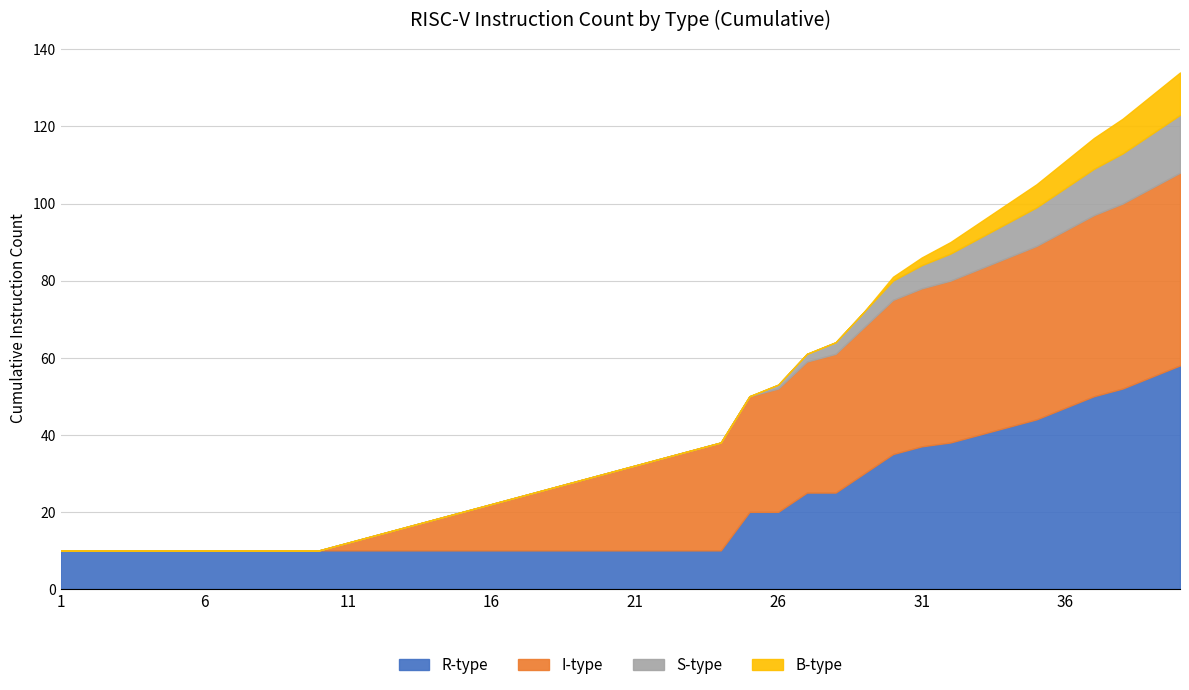

True or false: B-type and I-type cross at least once.

False